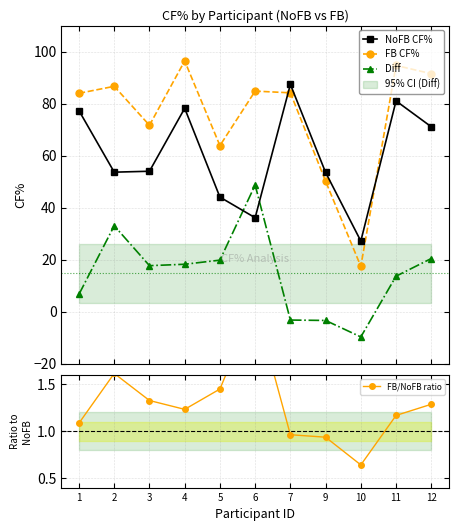

What is the sum of all FB/NoFB ratio values?

14.1